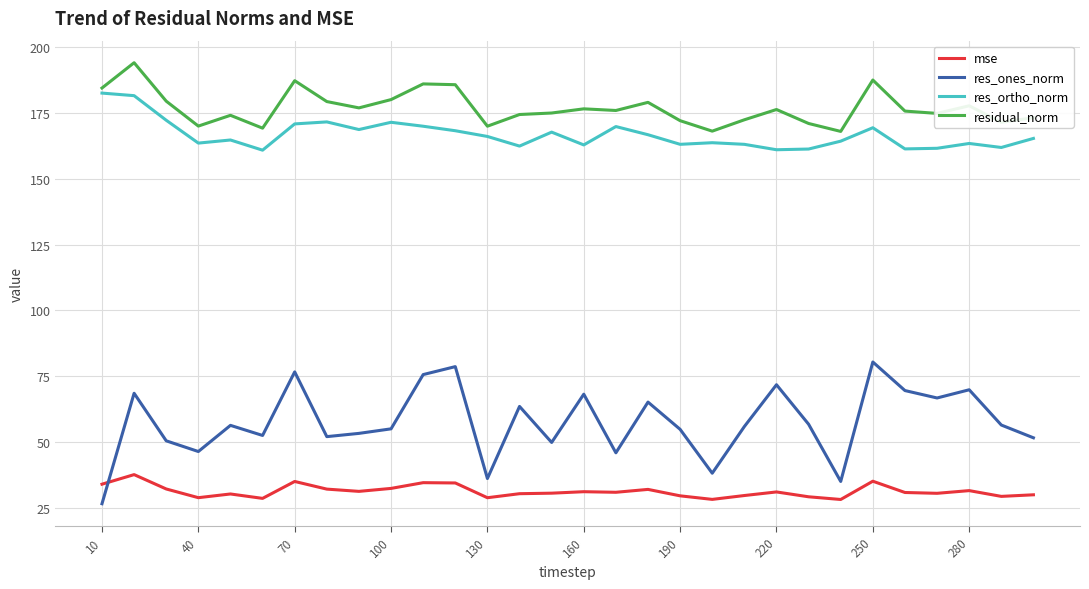

True or false: mse and res_ortho_norm intersect in this chart.

False